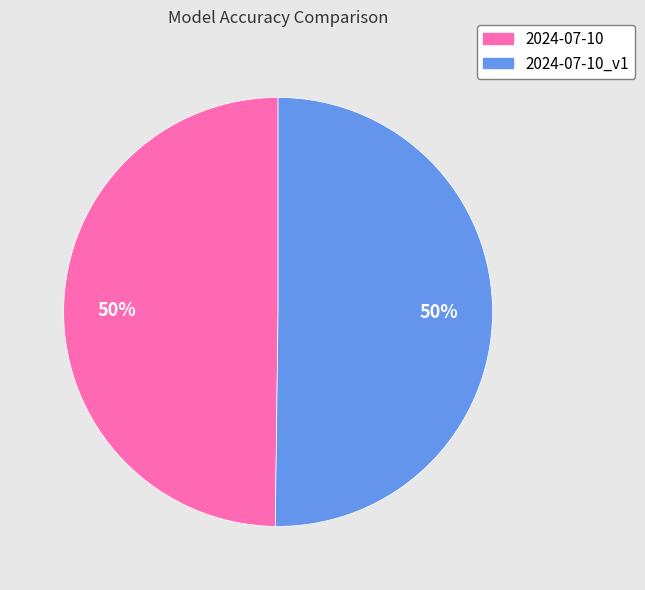

The 2024-07-10 slice represents 50% of the pie. True or false?

True